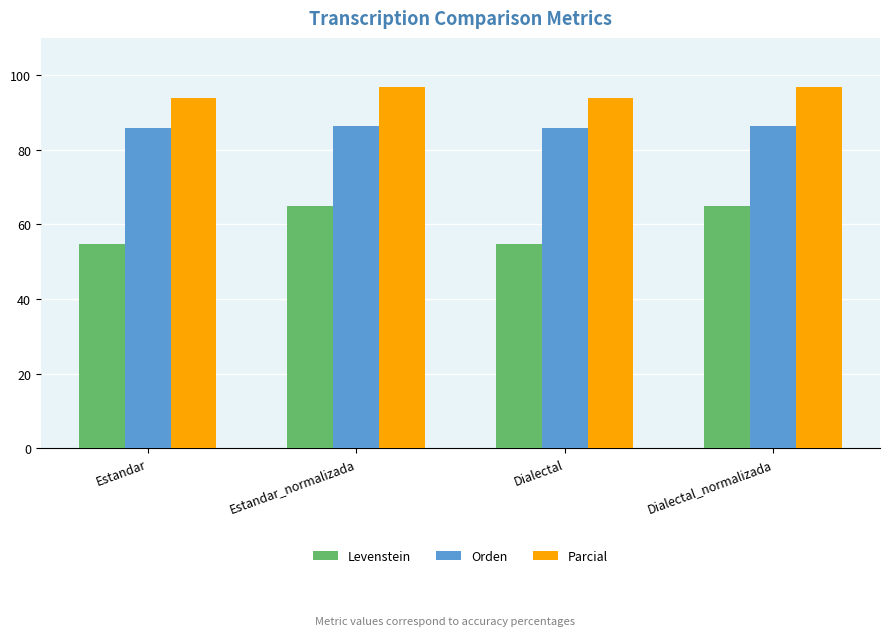

Read the Orden value at Dialectal_normalizada.

86.3